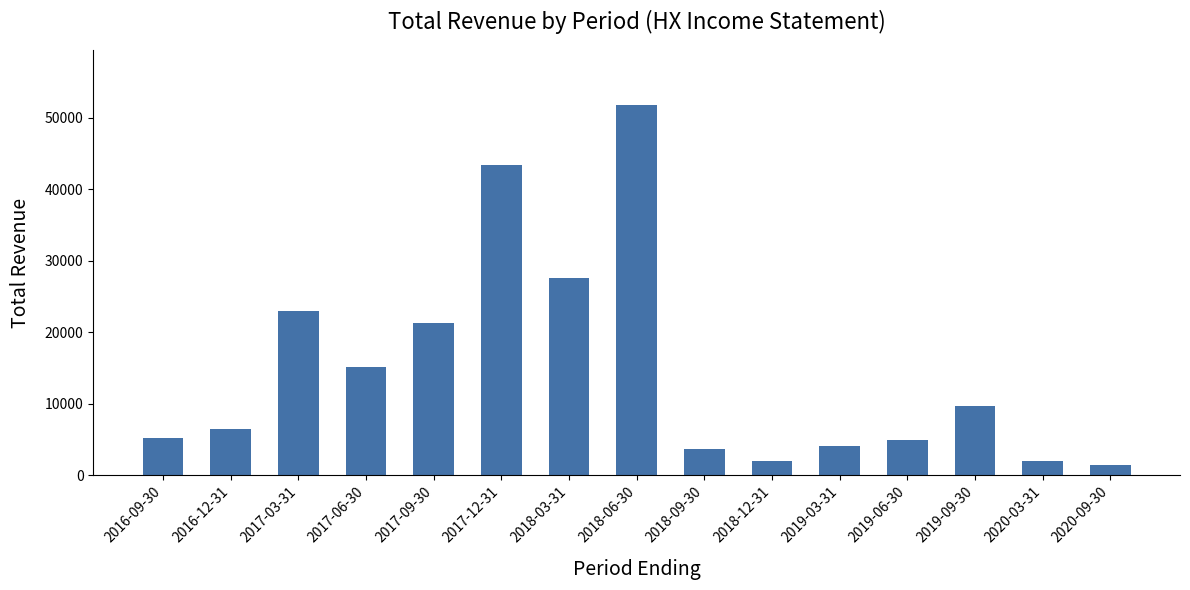

Which category has the lowest value across all series?

2020-09-30